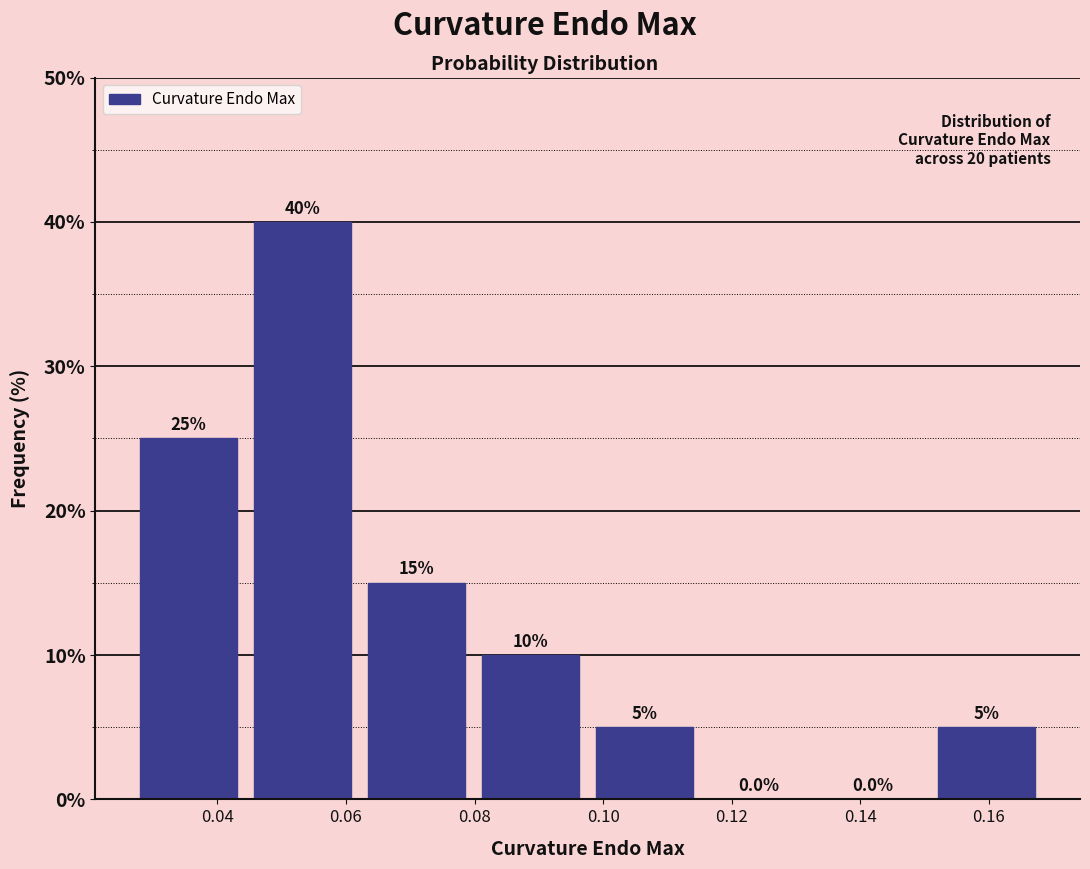

Reading left to right, transcribe this chart: for each bar, give the range it covers on the x-axis and its height. The bar edges are not printed on the chart, so give them approximately, as read against the axis.

0.026 to 0.044: 25.0
0.044 to 0.062: 40.0
0.062 to 0.080: 15.0
0.080 to 0.098: 10.0
0.098 to 0.116: 5.0
0.116 to 0.134: 0.0
0.134 to 0.150: 0.0
0.150 to 0.168: 5.0